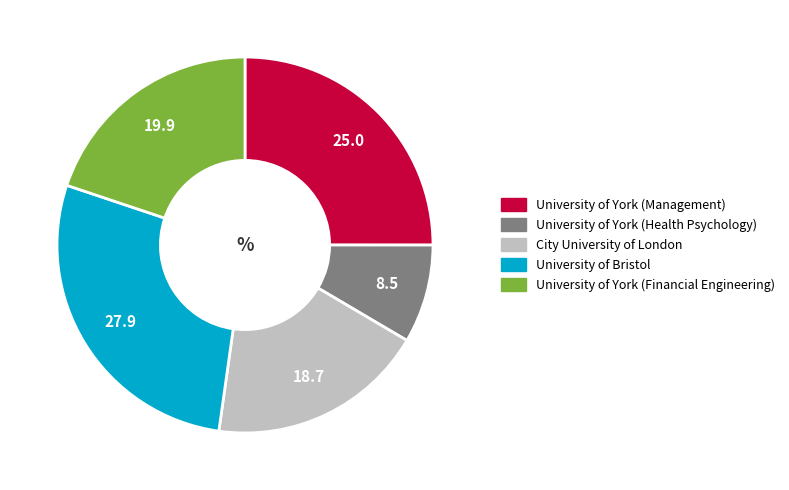

Is University of York (Financial Engineering) the majority of the pie?

No